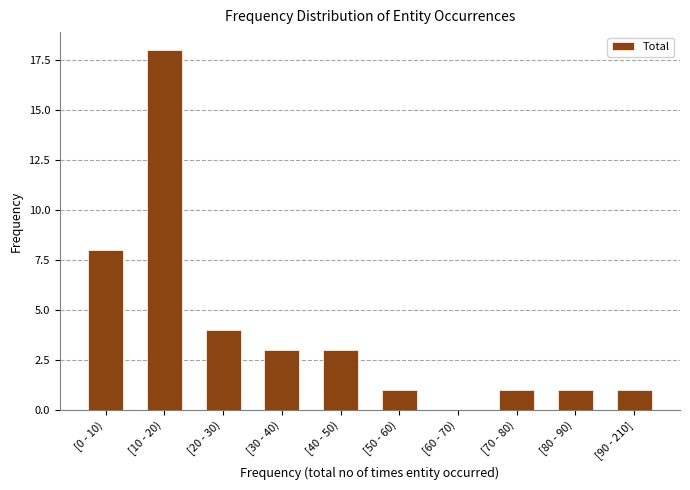

Reading left to right, transcribe all the data shown in this chart.

[0 - 10)=8	[10 - 20)=18	[20 - 30)=4	[30 - 40)=3	[40 - 50)=3	[50 - 60)=1	[60 - 70)=0	[70 - 80)=1	[80 - 90)=1	[90 - 210]=1